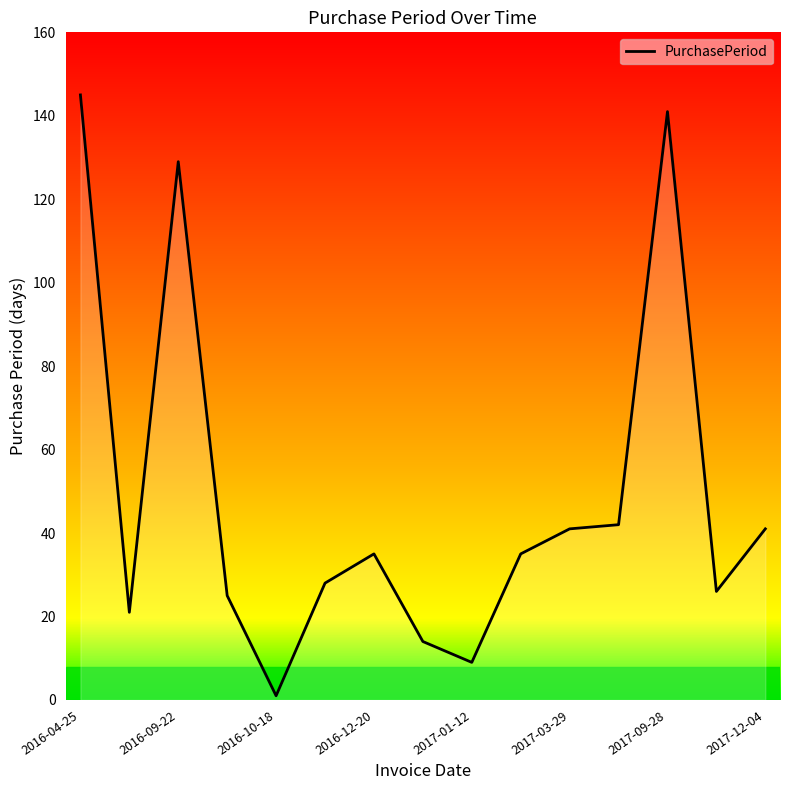

What is the difference between the maximum and minimum values?

144